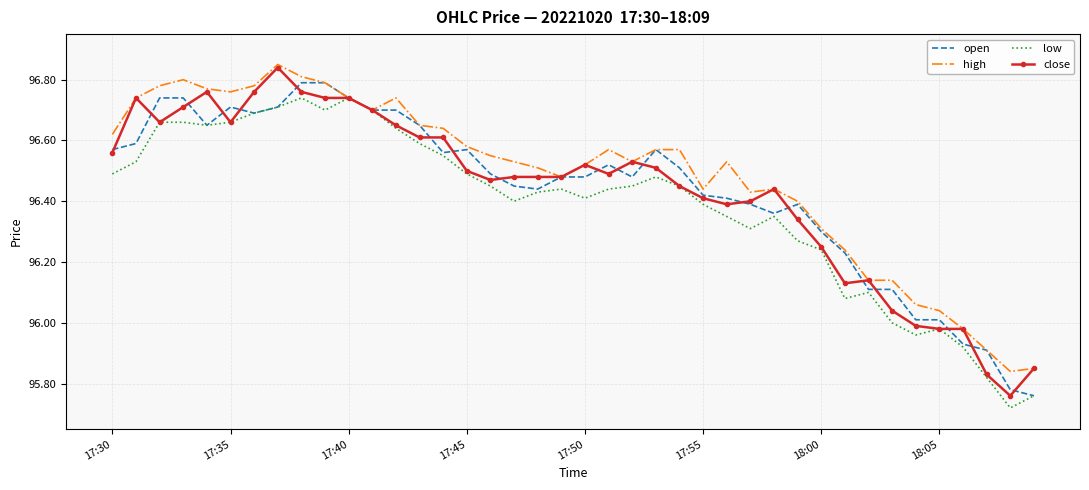

Reading left to right, list all the values displayed in this chart.

open: 96.6	96.6	96.7	96.7	96.7	96.7	96.7	96.7	96.8	96.8	96.7	96.7	96.7	96.7	96.6	96.6	96.5	96.5	96.4	96.5	96.5	96.5	96.5	96.6	96.5	96.4	96.4	96.4	96.4	96.4	96.3	96.2	96.1	96.1	96.0	96.0	95.9	95.9	95.8	95.8
high: 96.6	96.7	96.8	96.8	96.8	96.8	96.8	96.8	96.8	96.8	96.7	96.7	96.7	96.7	96.6	96.6	96.5	96.5	96.5	96.5	96.5	96.6	96.5	96.6	96.6	96.4	96.5	96.4	96.4	96.4	96.3	96.2	96.1	96.1	96.1	96.0	96.0	95.9	95.8	95.8
low: 96.5	96.5	96.7	96.7	96.7	96.7	96.7	96.7	96.7	96.7	96.7	96.7	96.6	96.6	96.5	96.5	96.5	96.4	96.4	96.4	96.4	96.4	96.5	96.5	96.5	96.4	96.3	96.3	96.3	96.3	96.2	96.1	96.1	96.0	96.0	96.0	95.9	95.8	95.7	95.8
close: 96.6	96.7	96.7	96.7	96.8	96.7	96.8	96.8	96.8	96.7	96.7	96.7	96.7	96.6	96.6	96.5	96.5	96.5	96.5	96.5	96.5	96.5	96.5	96.5	96.5	96.4	96.4	96.4	96.4	96.3	96.2	96.1	96.1	96.0	96.0	96.0	96.0	95.8	95.8	95.8